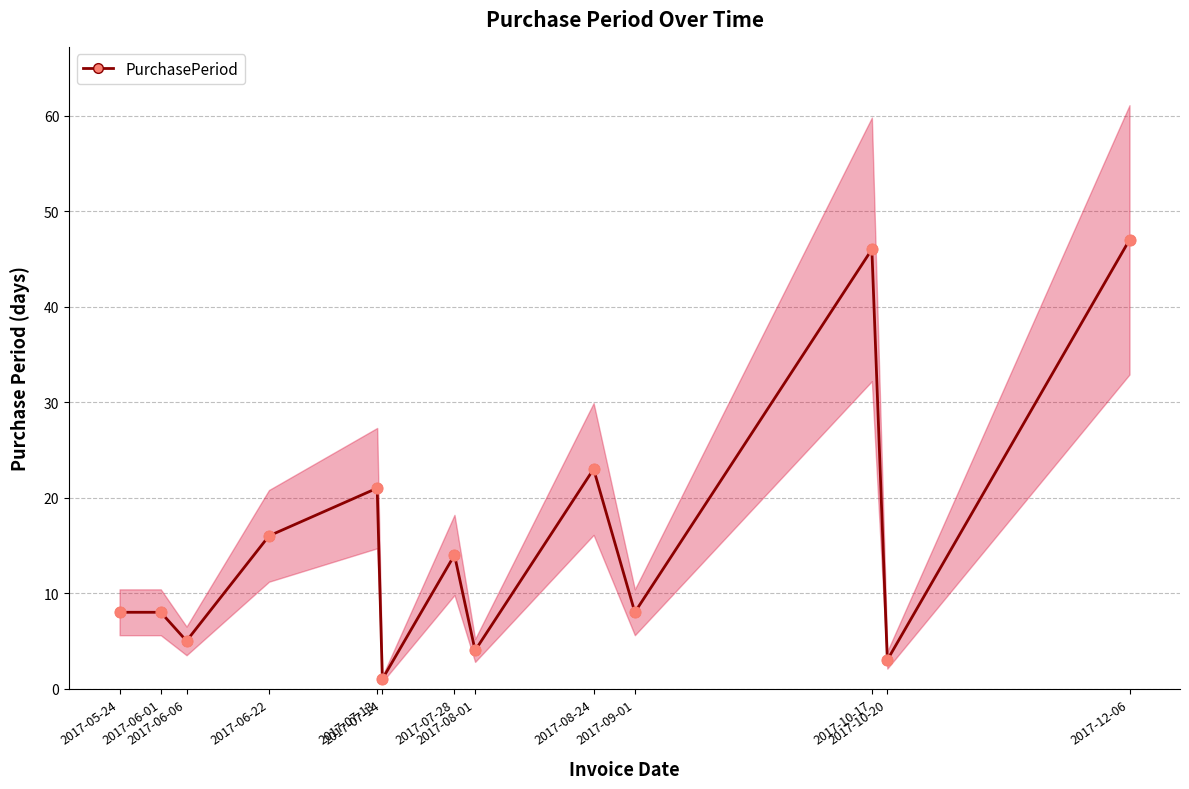

What is the ratio of the value at 2017-06-22 to the value at 2017-08-01?

4.0